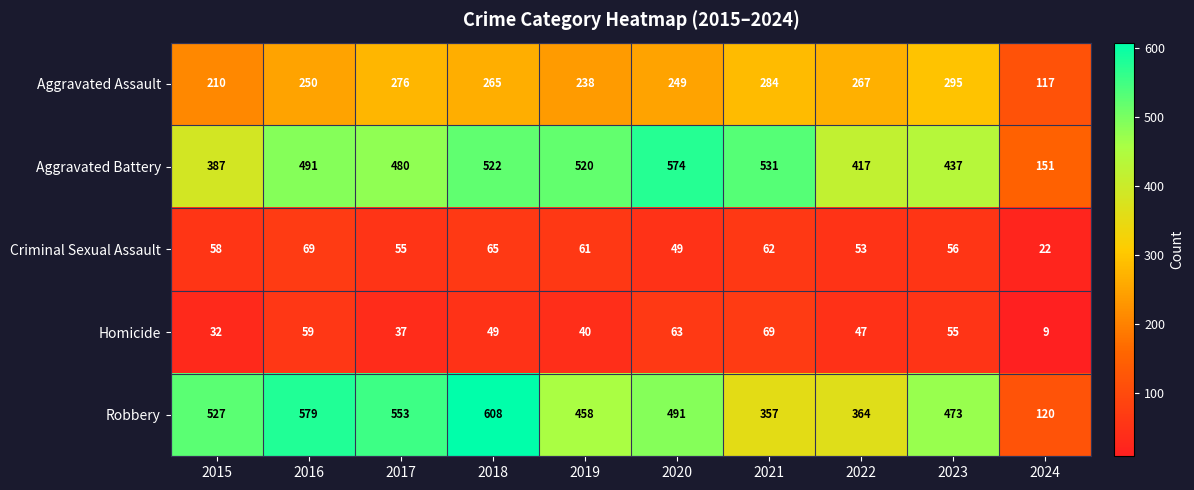

Which series changed the most between 2015 and 2019?

Aggravated Battery